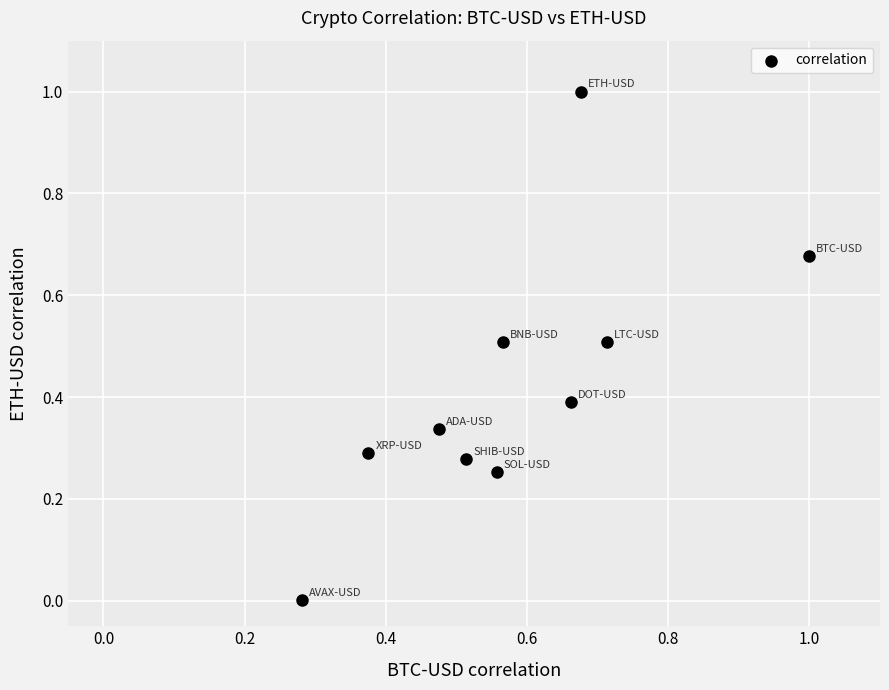

What is the range of Y values (max minus min)?

1.0